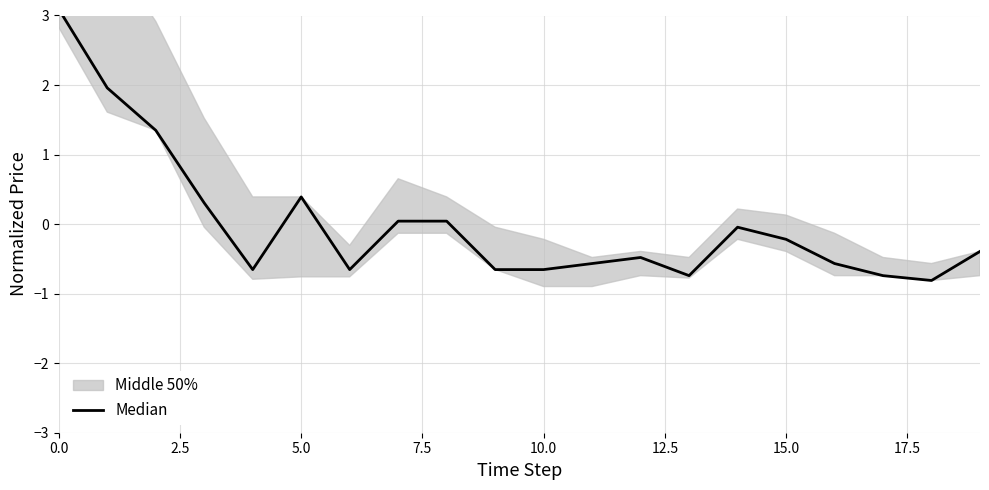

Which has a higher value, 14 or 5.0?

5.0